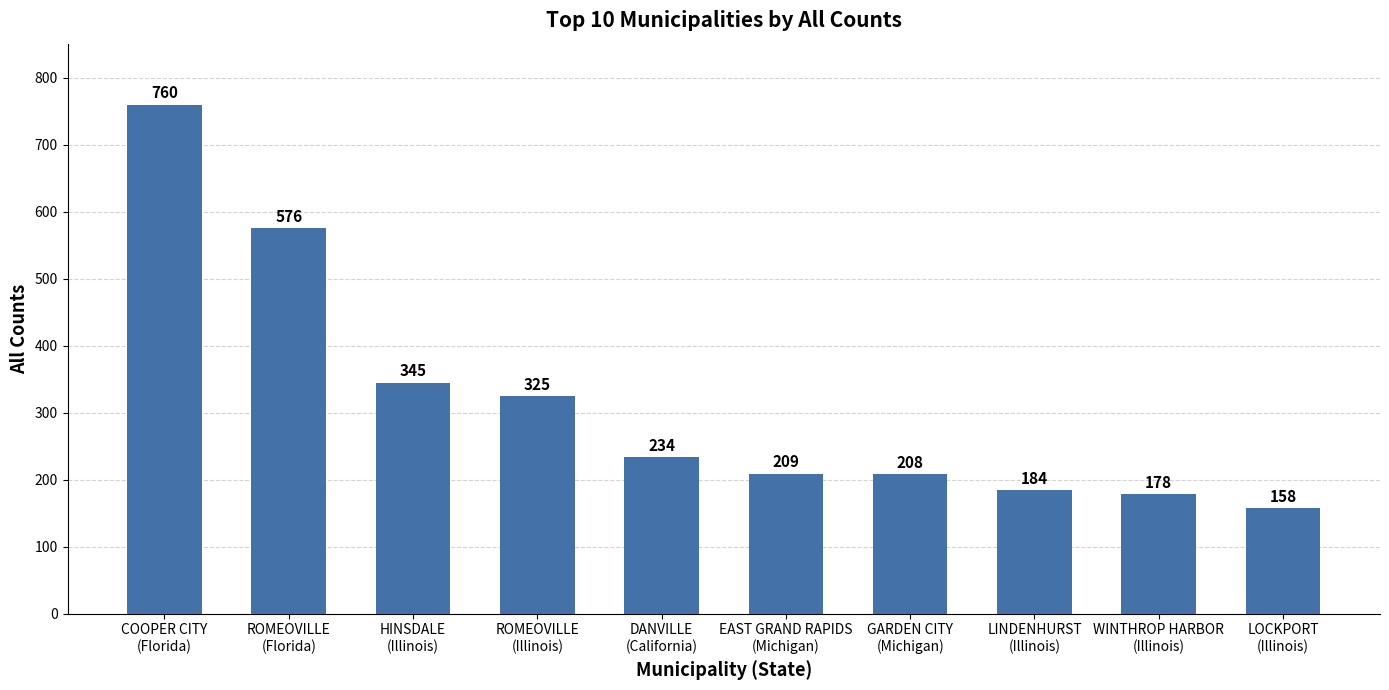

How many categories are shown in the chart?

10